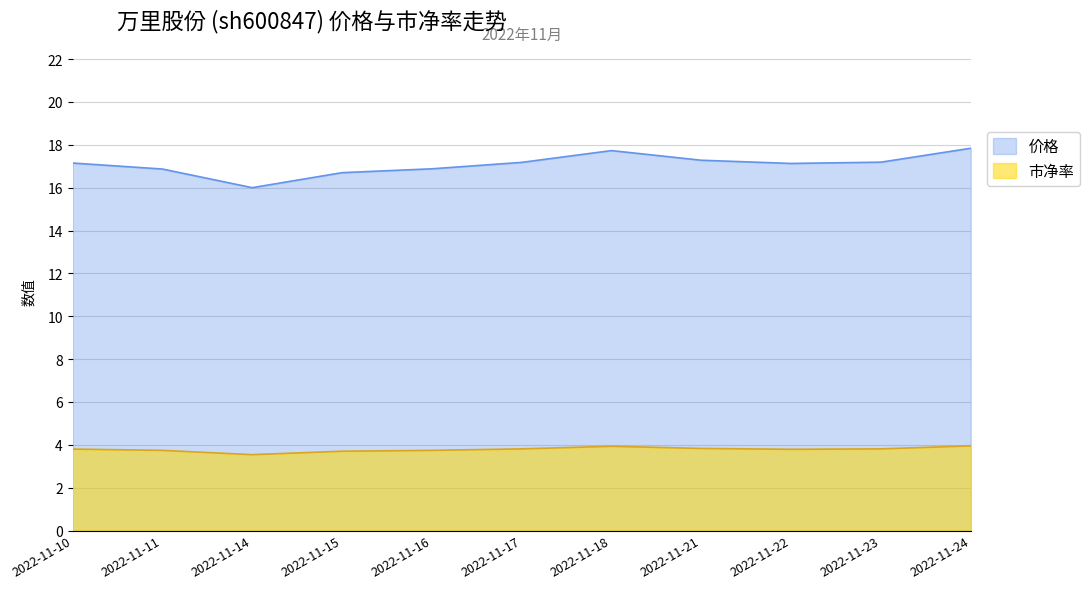

At 2022-11-21, list the series in order from smallest to largest.

市净率, 价格